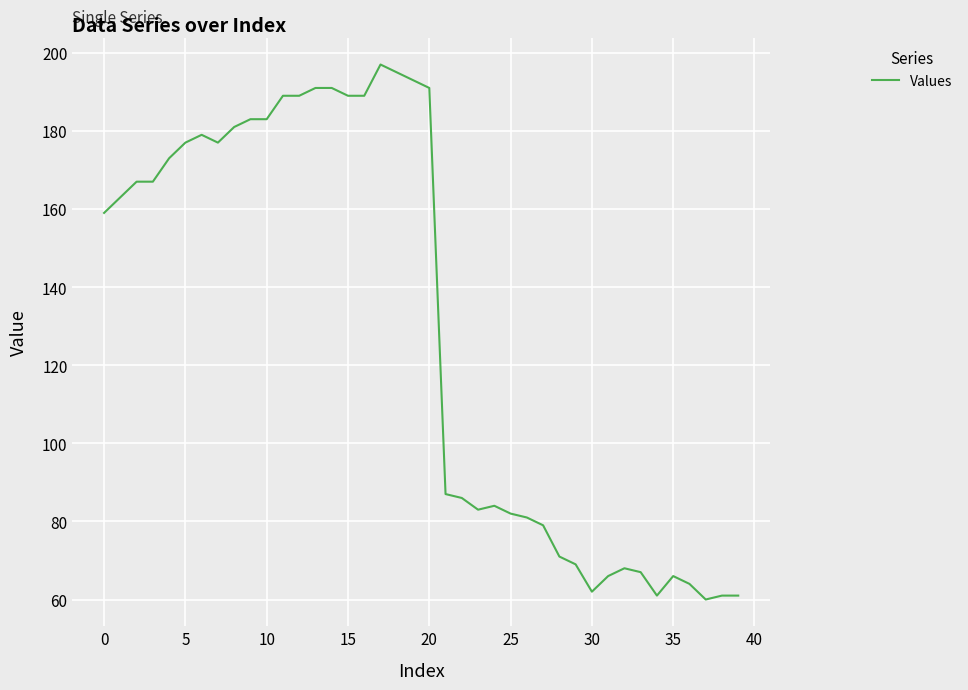

What is the minimum value shown in the chart?

60